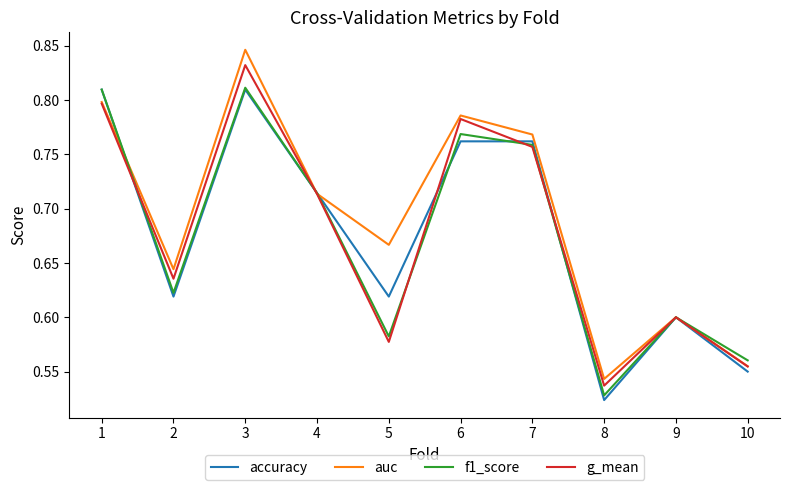

The value of auc at 1 is 0.8. True or false?

True